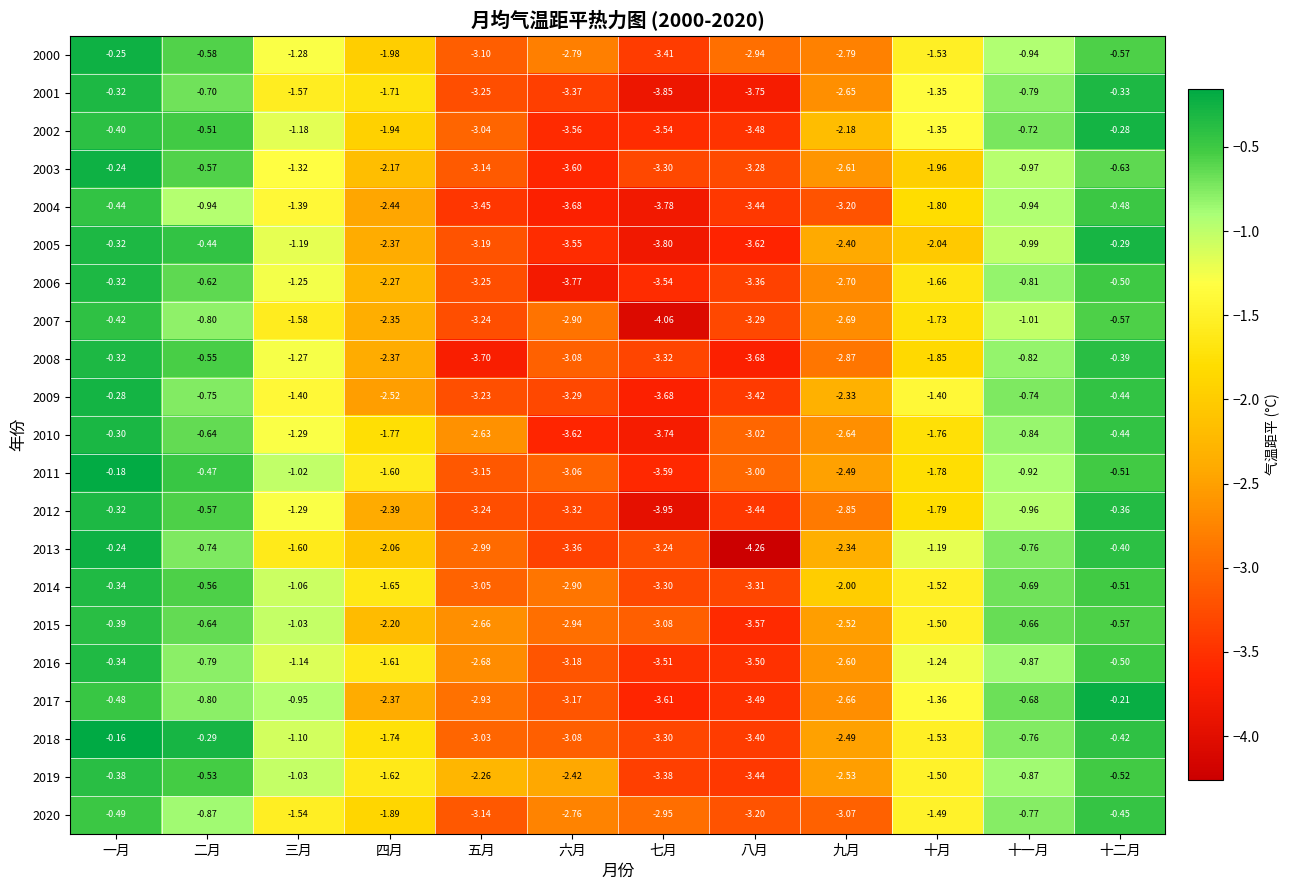

Where is 2004 nearest to the value -2?

十月